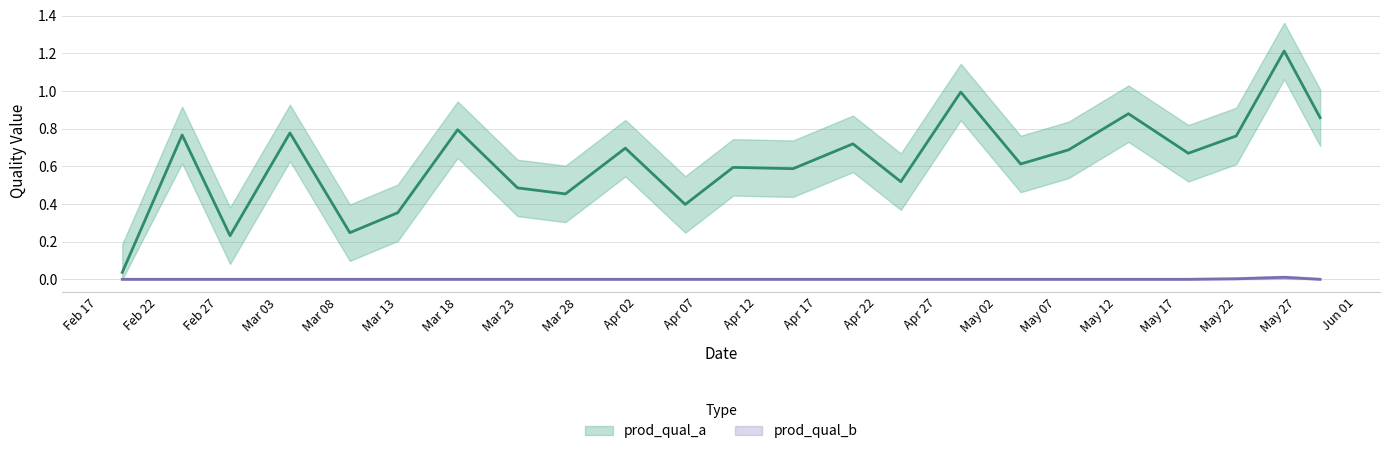

List the series in order of their peak value, highest first.

prod_qual_a, prod_qual_b